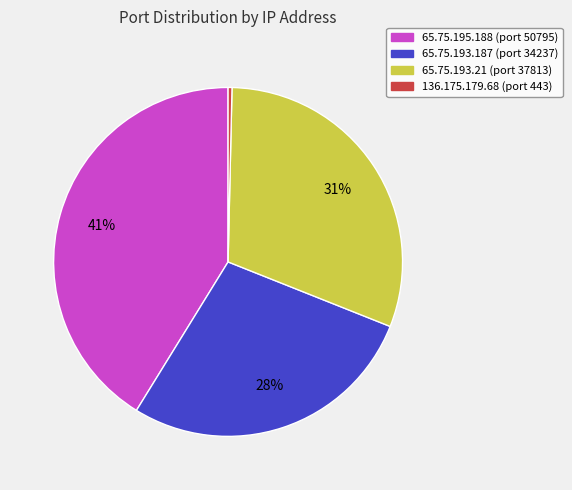

Which slice is the smallest?

136.175.179.68